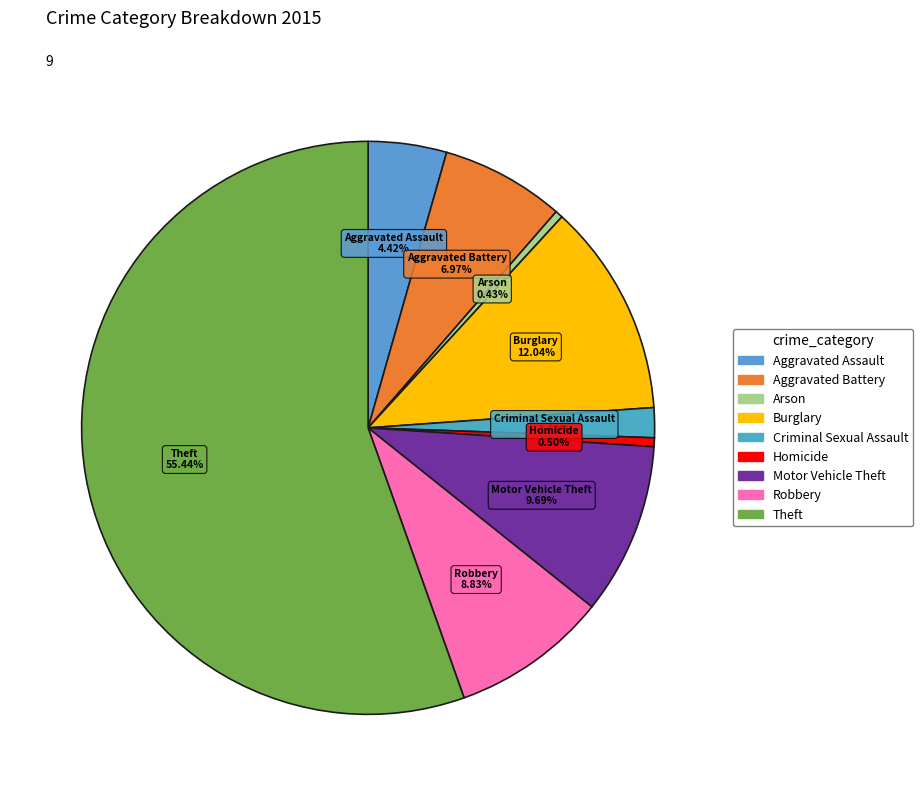

Between Motor Vehicle Theft and Criminal Sexual Assault, which is larger?

Motor Vehicle Theft